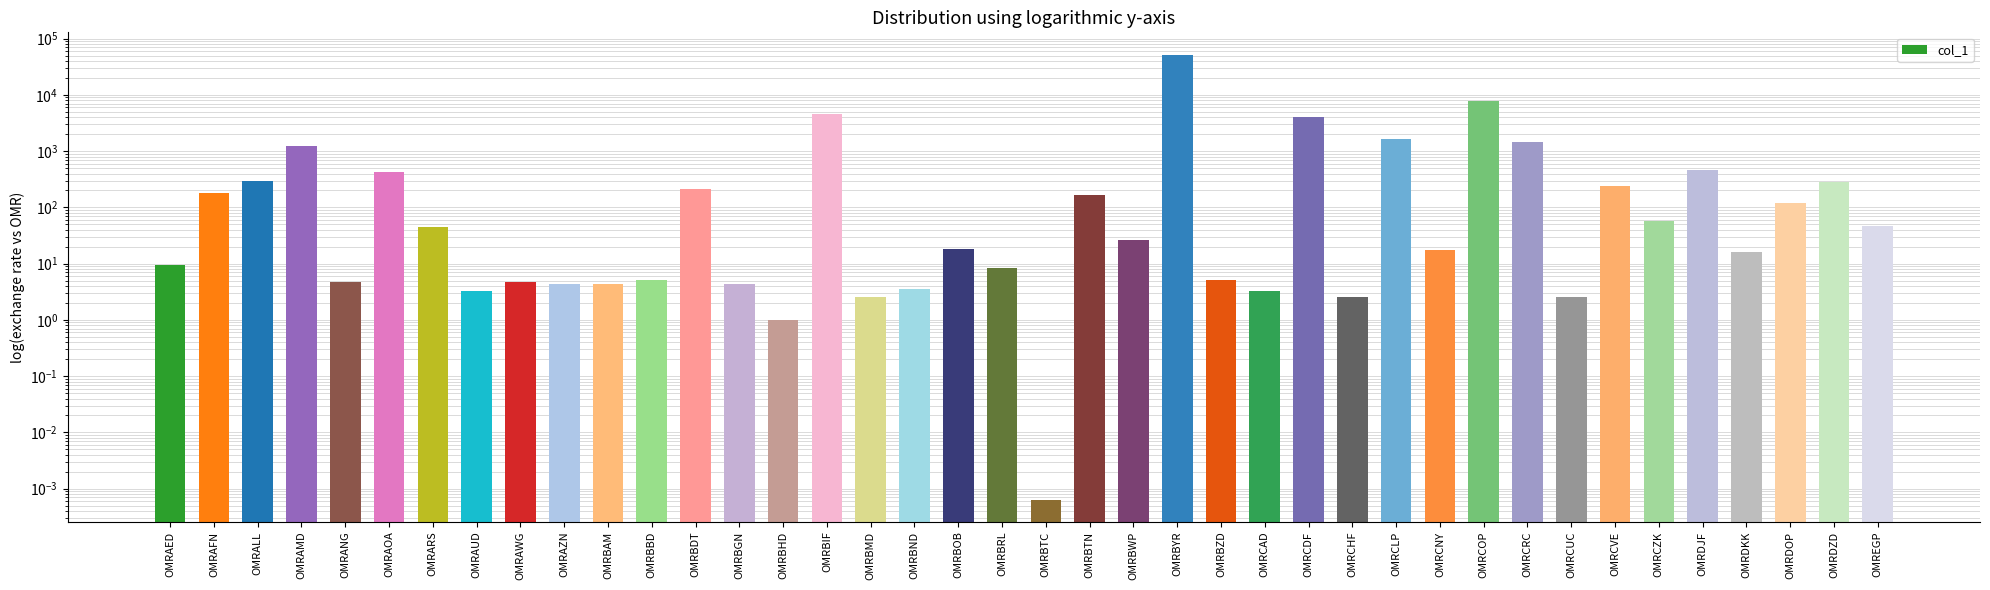

Reading left to right, what are all the values shown in this chart?

9.6	179.0	292.4	1243.3	4.6	429.5	45.0	3.3	4.6	4.4	4.3	5.2	211.1	4.3	1.0	4492.7	2.6	3.5	17.9	8.2	0.0	166.8	26.6	52080.6	5.2	3.3	4007.8	2.5	1672.2	17.3	7762.9	1484.3	2.6	242.9	57.5	462.5	16.4	122.2	285.7	46.1